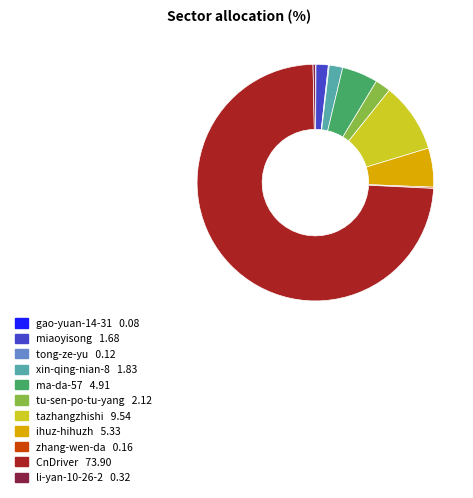

Do ihuz-hihuzh and li-yan-10-26-2 together represent more than half of the pie?

No